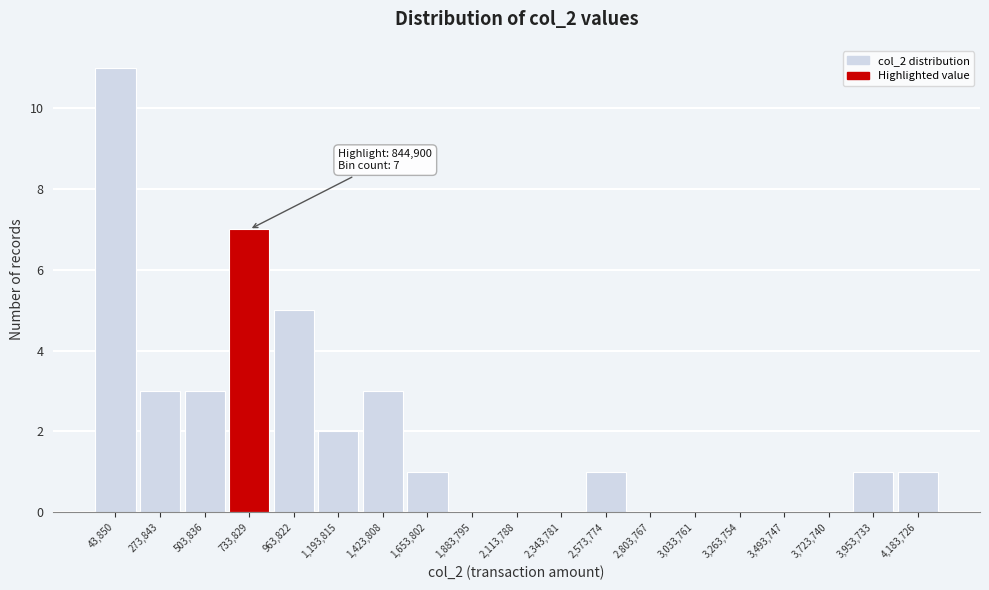

Reading left to right, transcribe all the data shown in this chart.

43,850=11	273,843=3	503,836=3	733,829=7	963,822=5	1,193,815=2	1,423,808=3	1,653,802=1	1,883,795=0	2,113,788=0	2,343,781=0	2,573,774=1	2,803,767=0	3,033,761=0	3,263,754=0	3,493,747=0	3,723,740=0	3,953,733=1	4,183,726=1